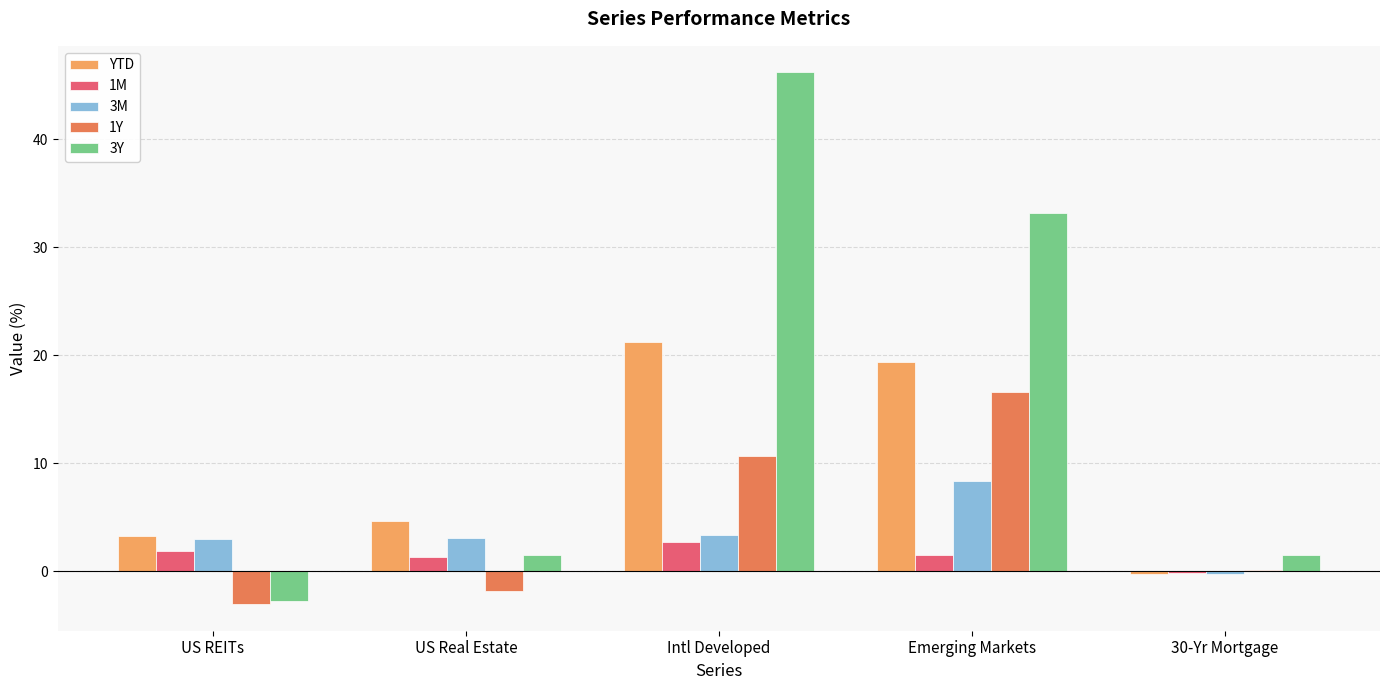

What is the maximum value shown in the chart?

46.2